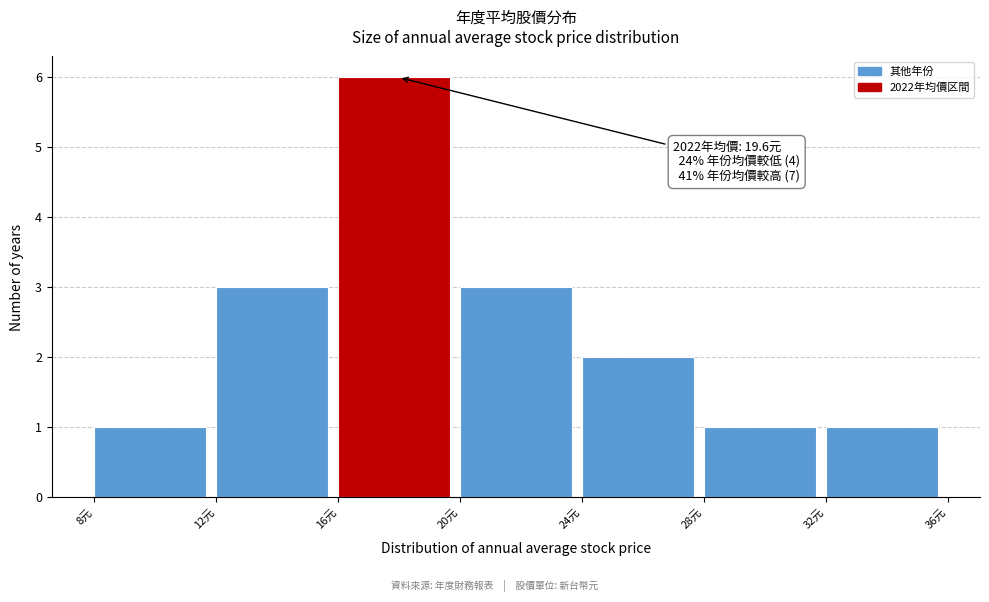

Over which range of the x-axis is the bar tallest?

16 to 20